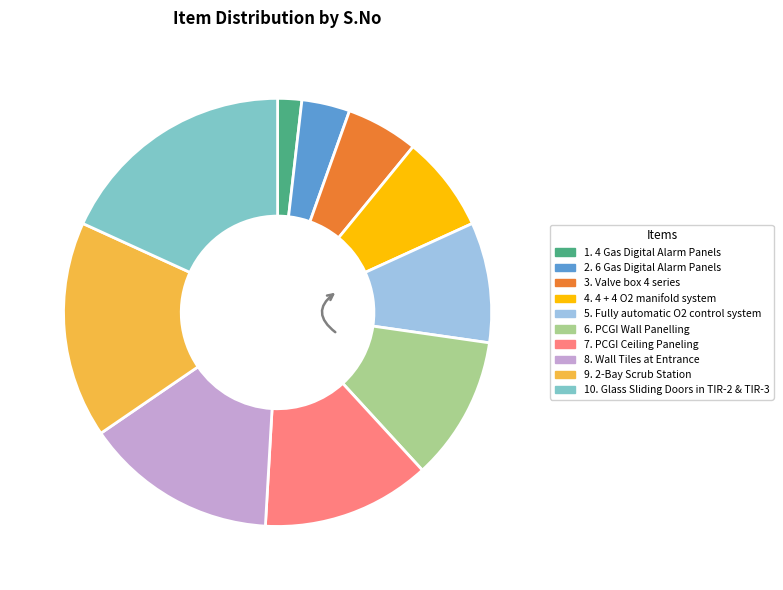

Does any single category account for the majority?

No